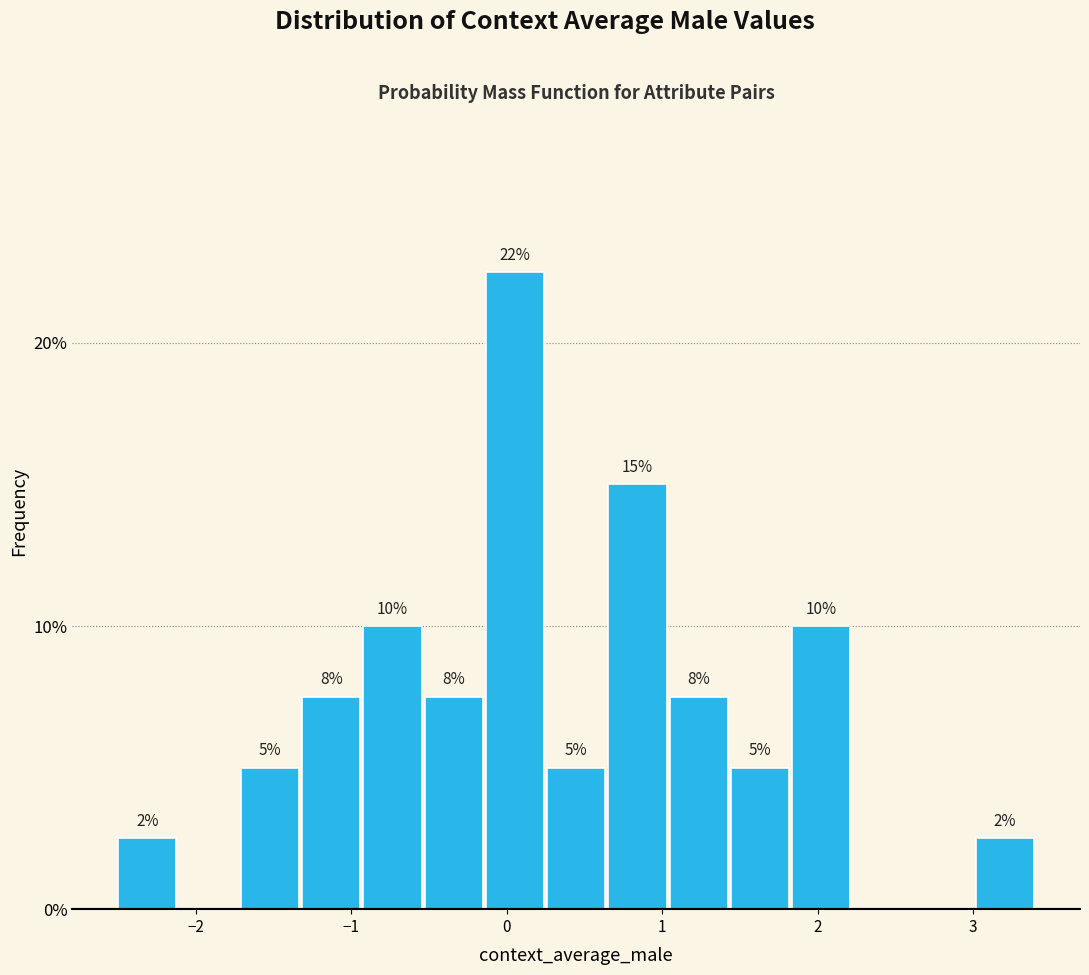

Read against the x-axis, roughly where is the centre of the tallest bar?

0.1